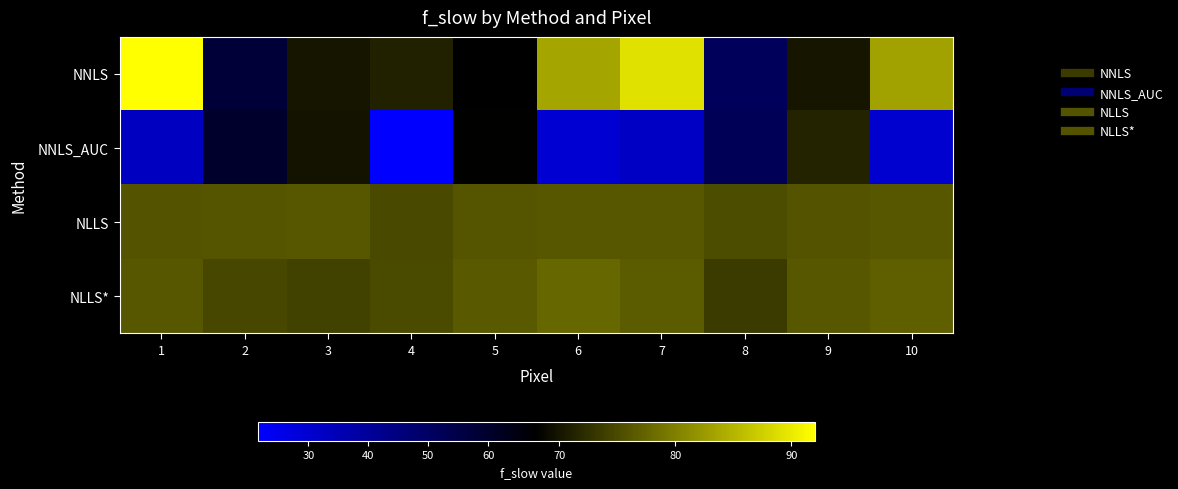

How many series are shown in this chart?

4